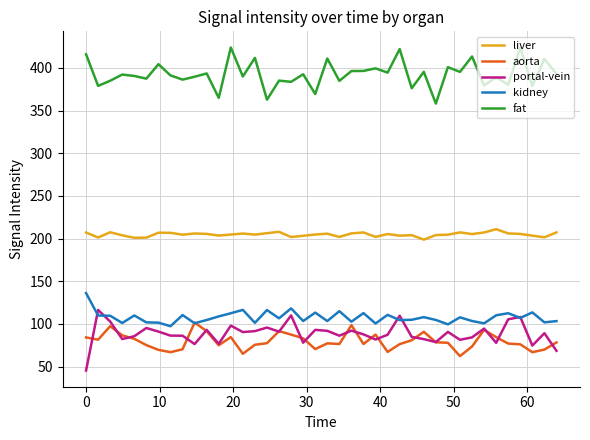

What are all the series names shown in the legend?

liver, aorta, portal-vein, kidney, fat